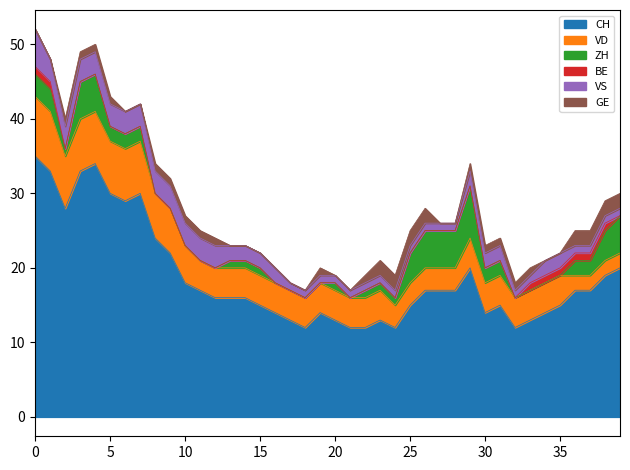

What is the highest value of the GE series?

2